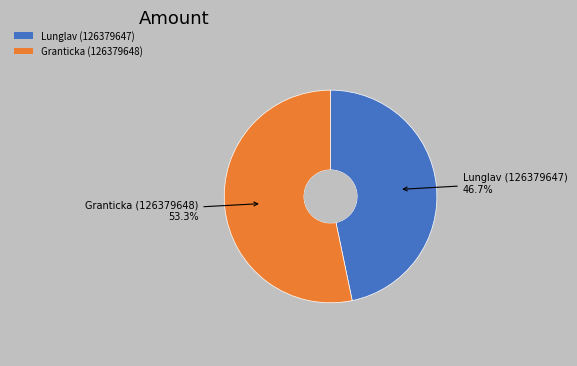

True or false: Lunglav (126379647) accounts for 47% of the total.

True